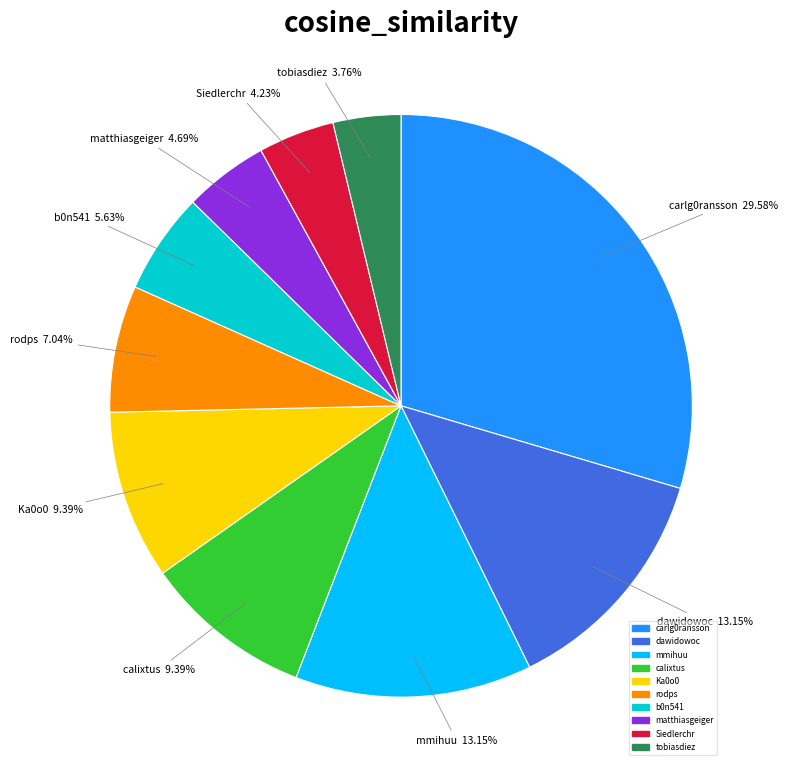

How many slices are in this pie chart?

10